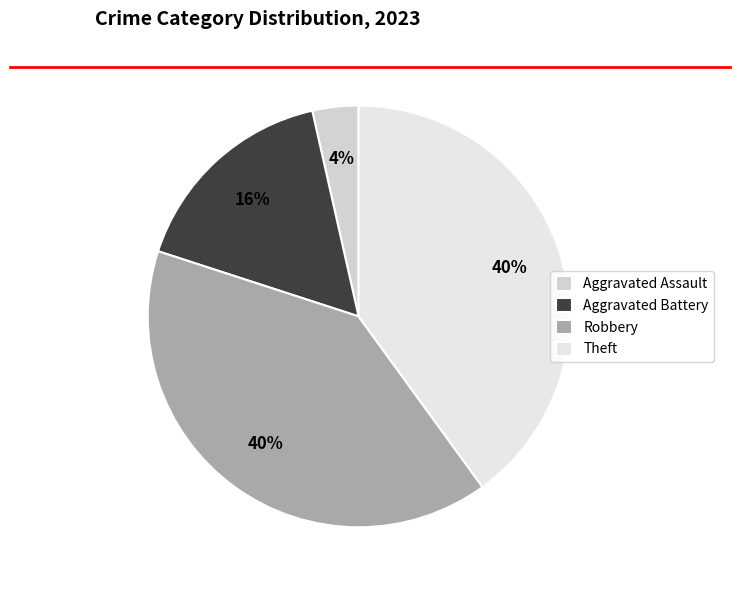

Is there any slice that represents more than half of the pie?

No